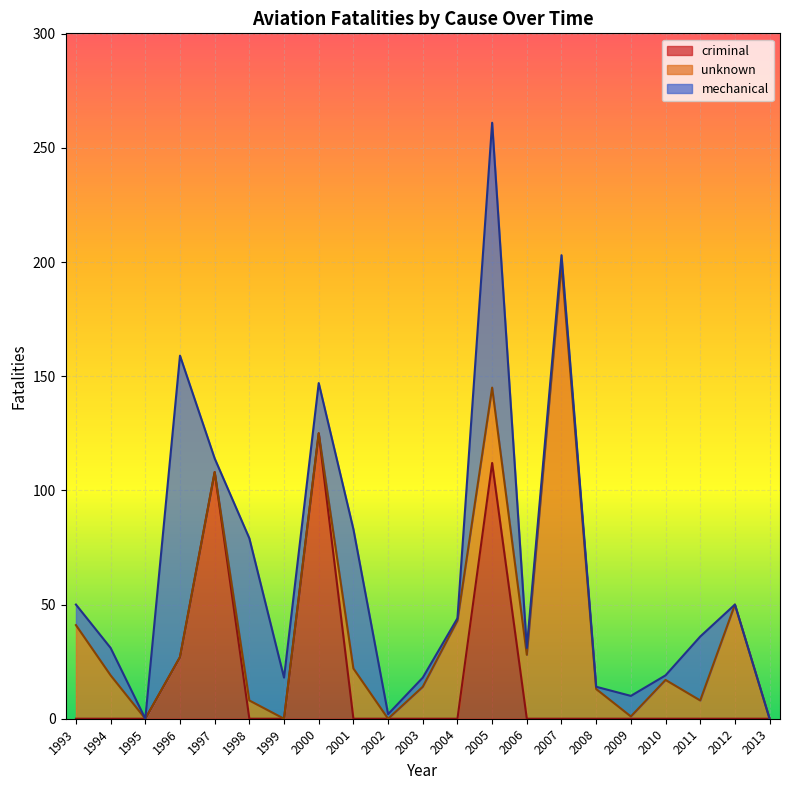

Which has a higher value, 2002 or 2013?

2002